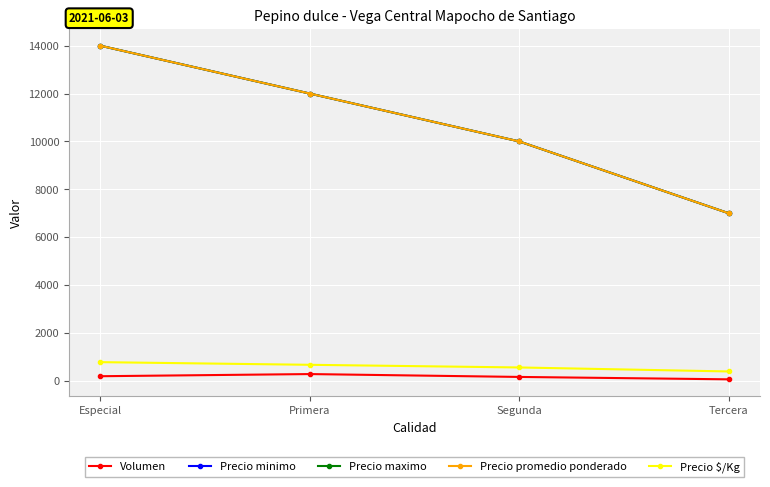

Does the chart display data point markers on the line(s)?

Yes